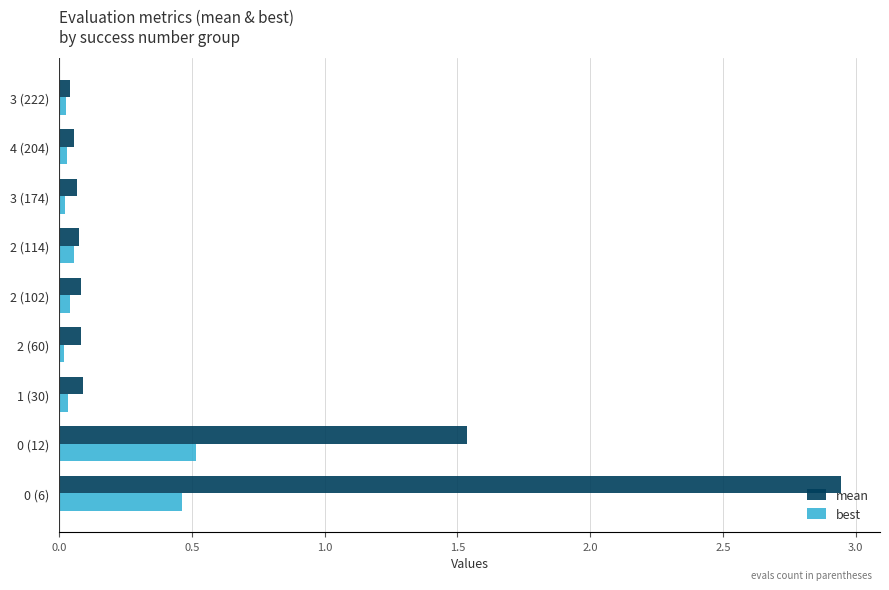

The mean series shows 2.6 at 0 (12). True or false?

False